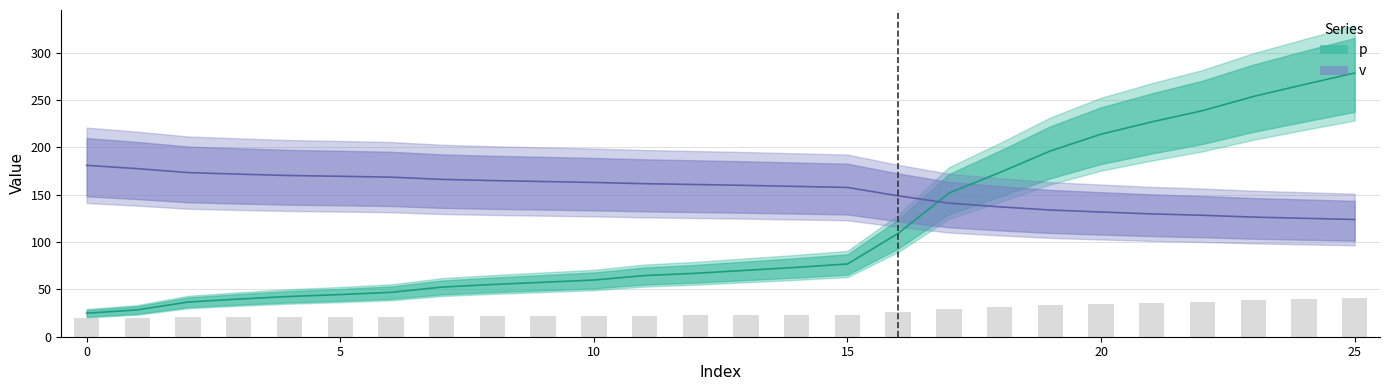

Reading left to right, transcribe all the data shown in this chart.

p: 24.8	28.3	36.6	39.8	42.5	44.5	46.9	52.4	55.1	57.5	59.8	64.6	66.9	70.1	73.2	76.8	109.1	151.6	173.2	196.1	213.8	226.8	238.6	253.5	266.1	278.3
v: 180.9	177.4	173.2	171.6	170.2	169.3	168.4	166.1	164.8	163.8	162.8	161.6	160.7	159.7	158.7	157.6	148.7	141.0	137.1	133.7	131.6	129.6	128.2	126.3	125.0	123.7